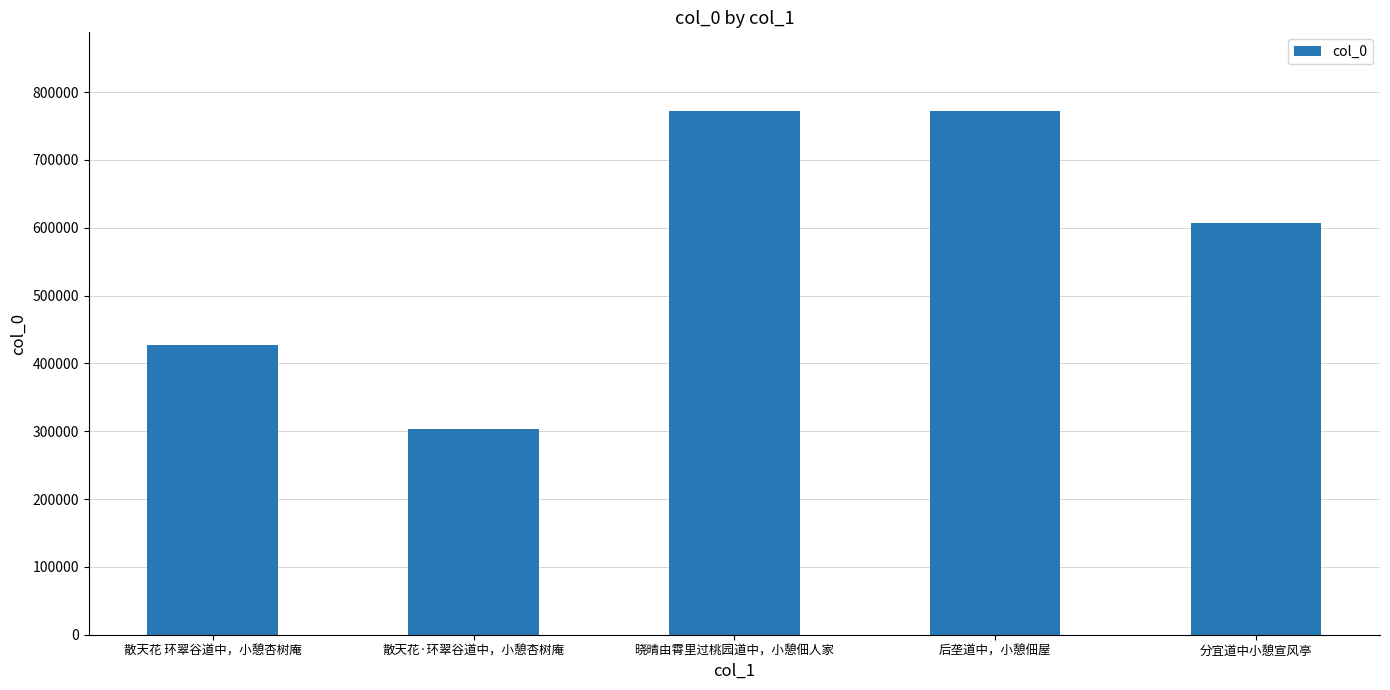

Read the value at 后垄道中，小憩佃屋, to the nearest 100.

771900